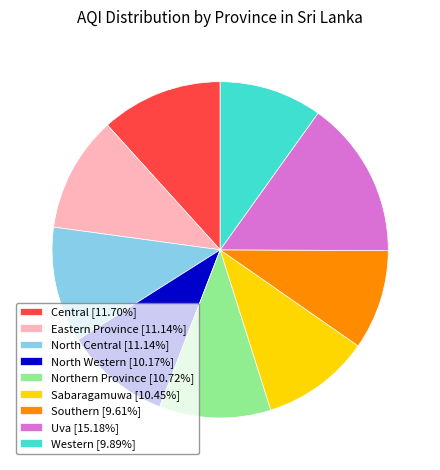

Is it true that Northern Province is 11% of the pie?

True